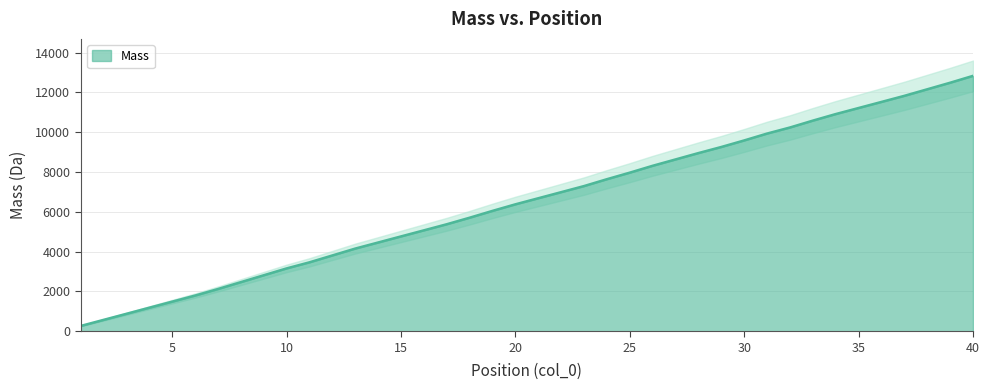

Which has a higher value, 13 or 4?

13